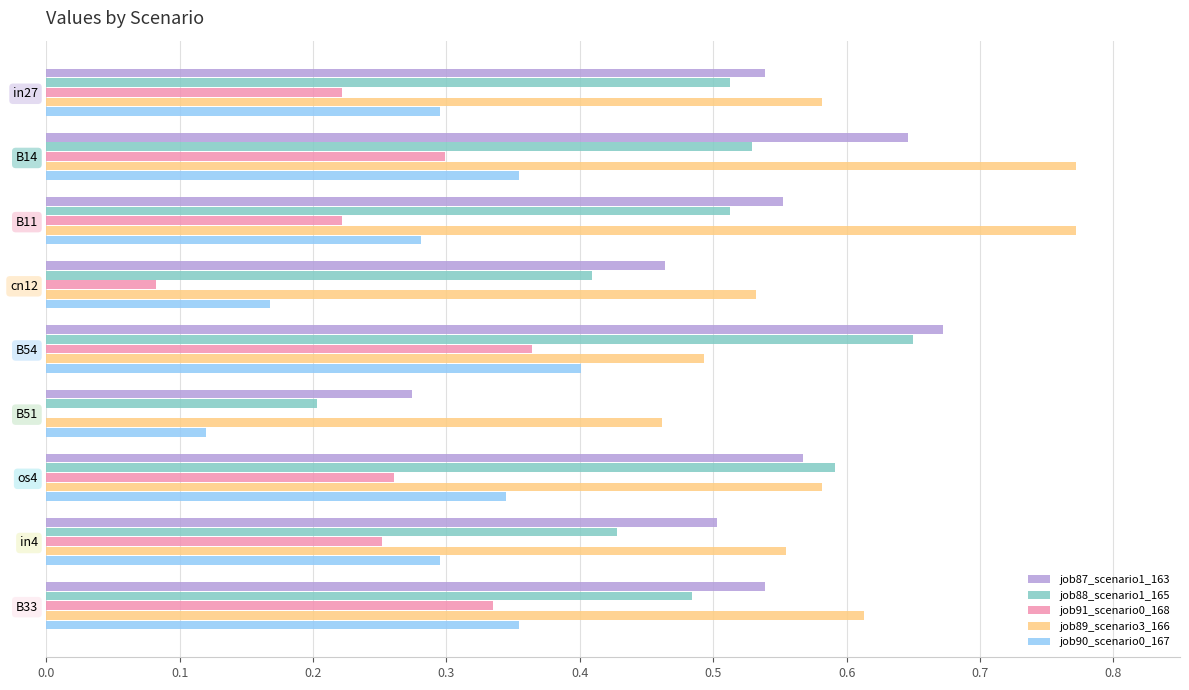

The job89_scenario3_166 series shows 0.5 at cn12. True or false?

True